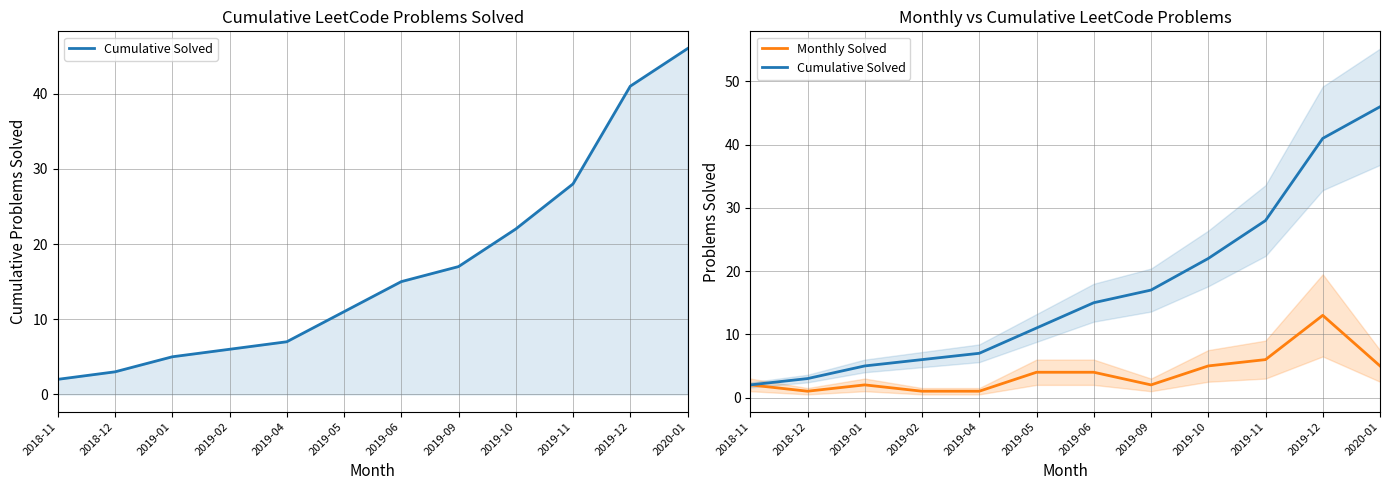

Which category has the highest value in the Cumulative Solved series?

2020-01